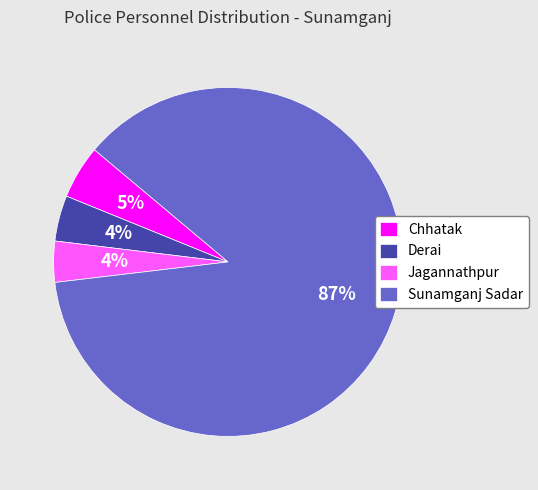

Does Sunamganj Sadar represent more than half of the total?

Yes